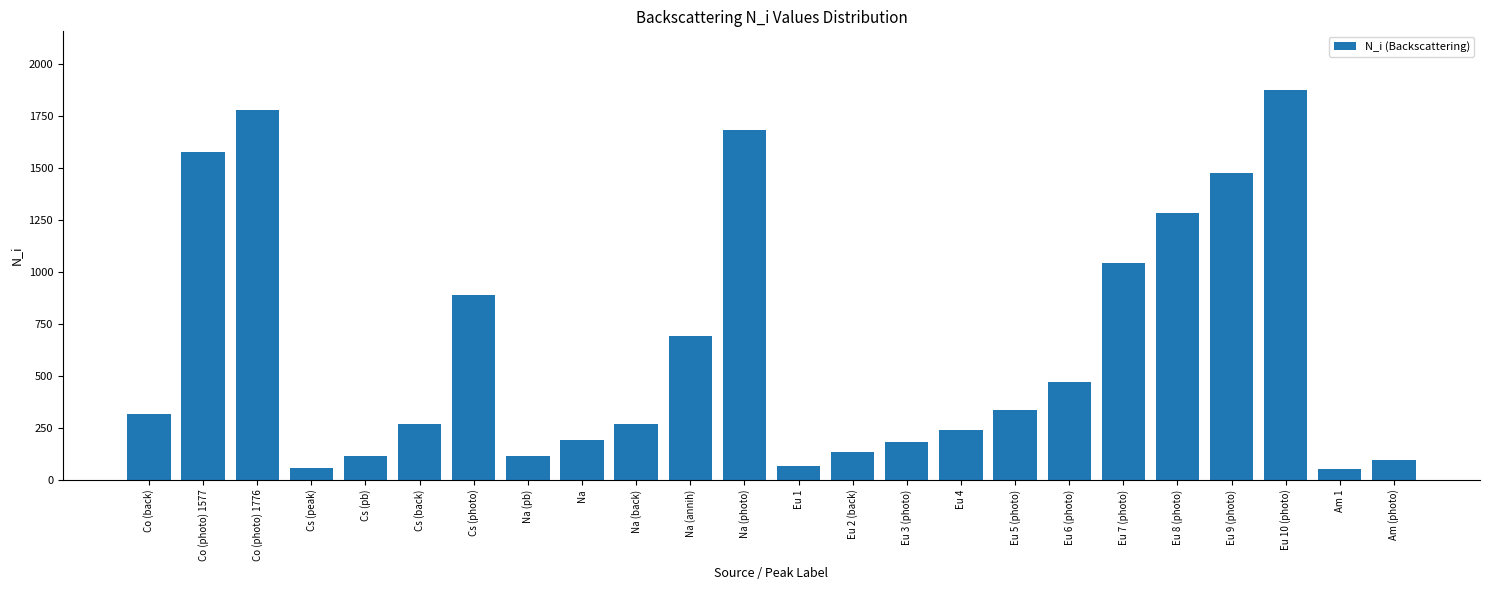

What is the minimum value shown in the chart?

50